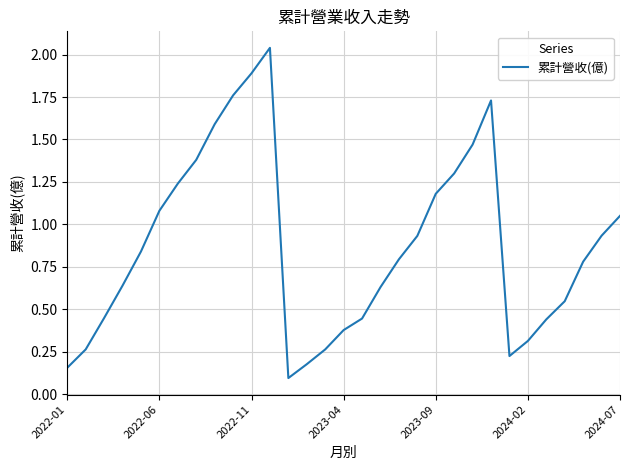

What is the average value?

0.9